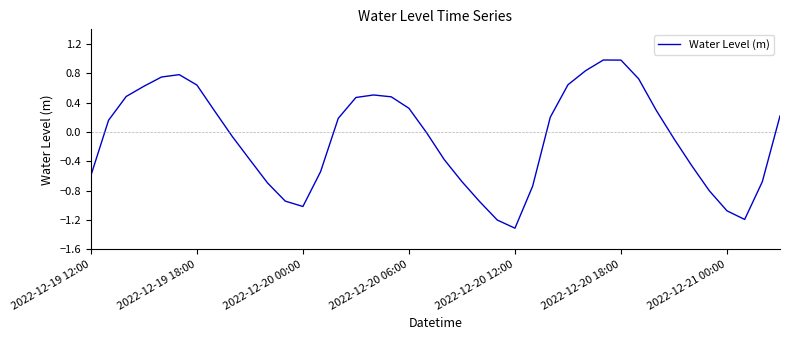

What is the smallest value displayed?

-1.3